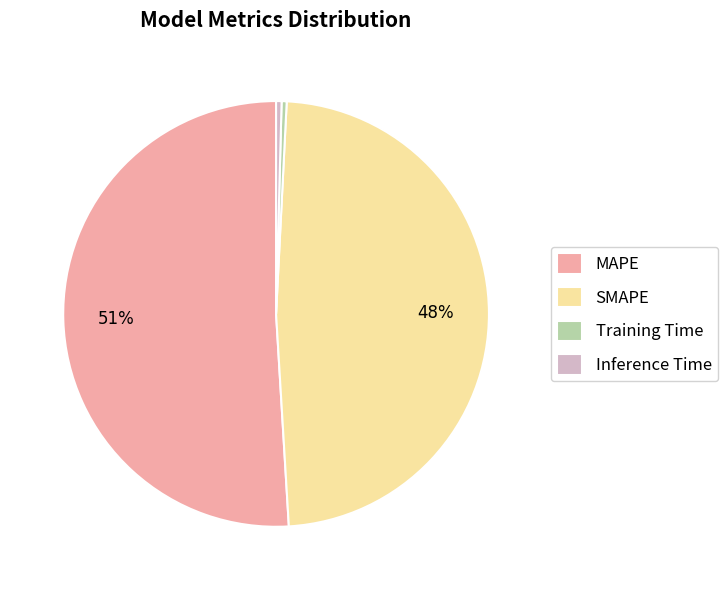

Is it true that SMAPE is 61% of the pie?

False